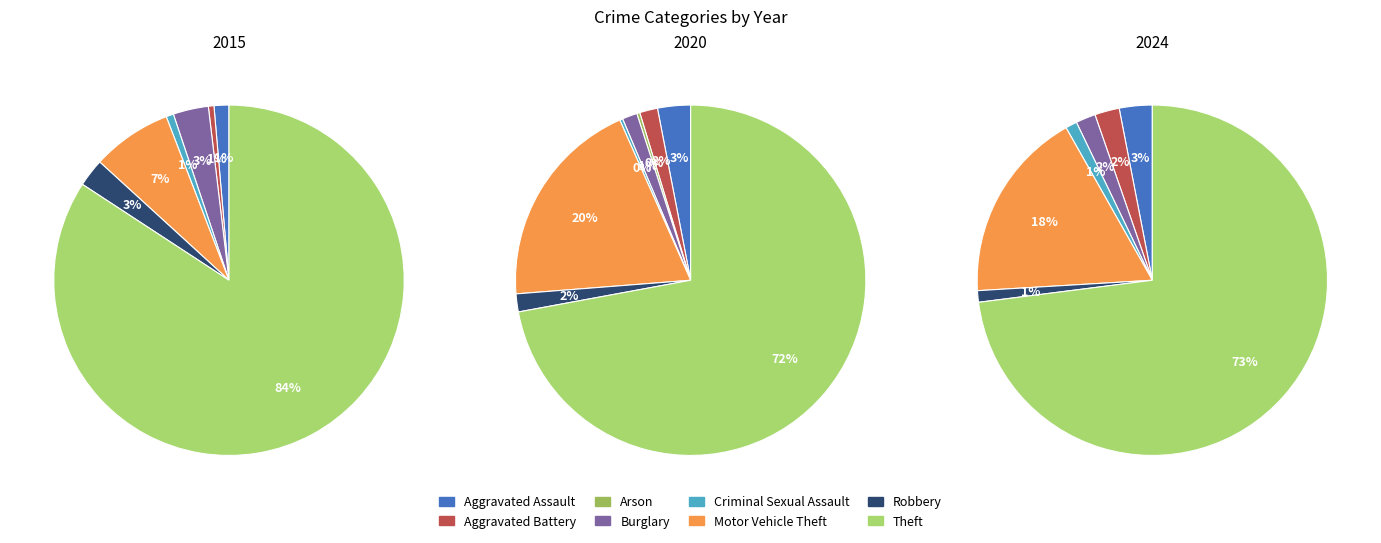

To the nearest percent, what is the difference between the Robbery and Arson slice percentages?

3%